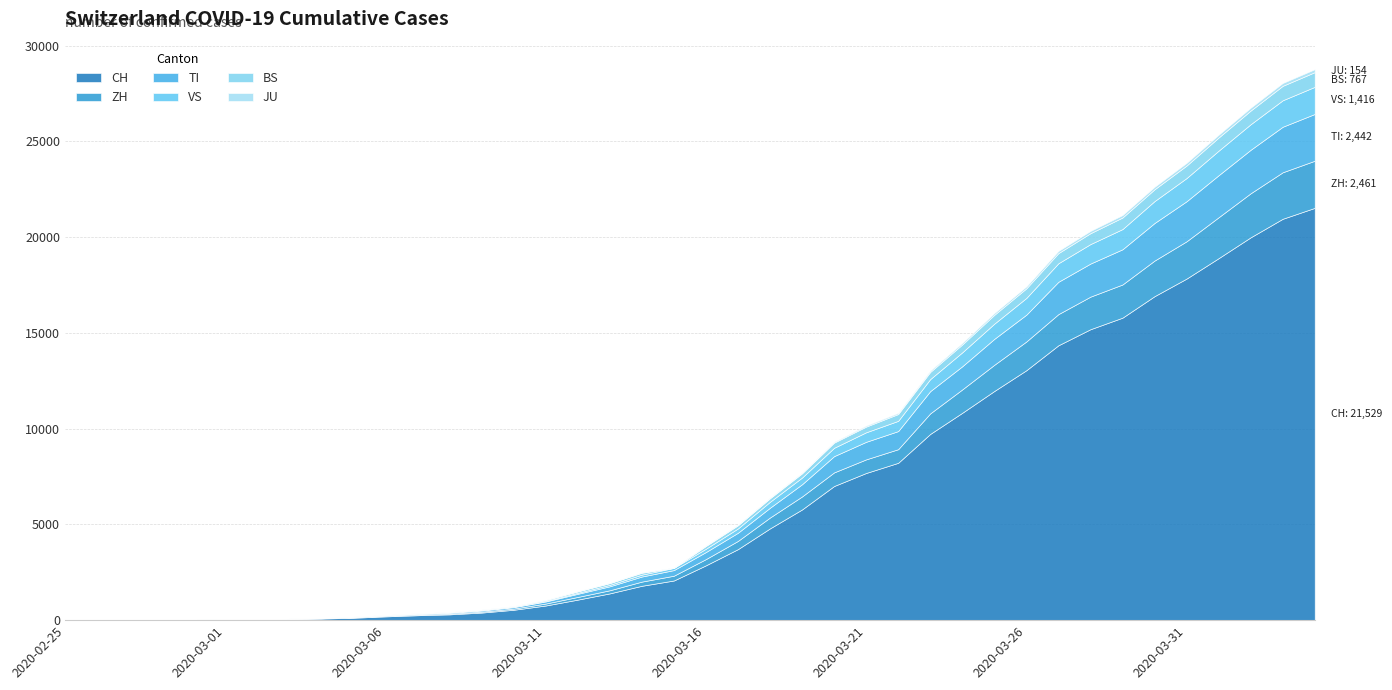

How many times do TI and ZH cross each other?

9